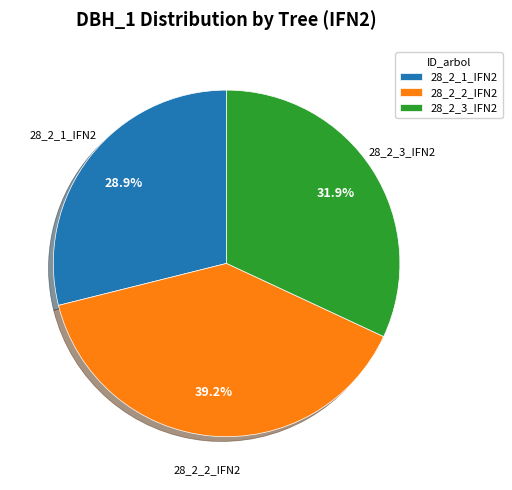

What percentage is NOT represented by 28_2_2_IFN2?

60.8%